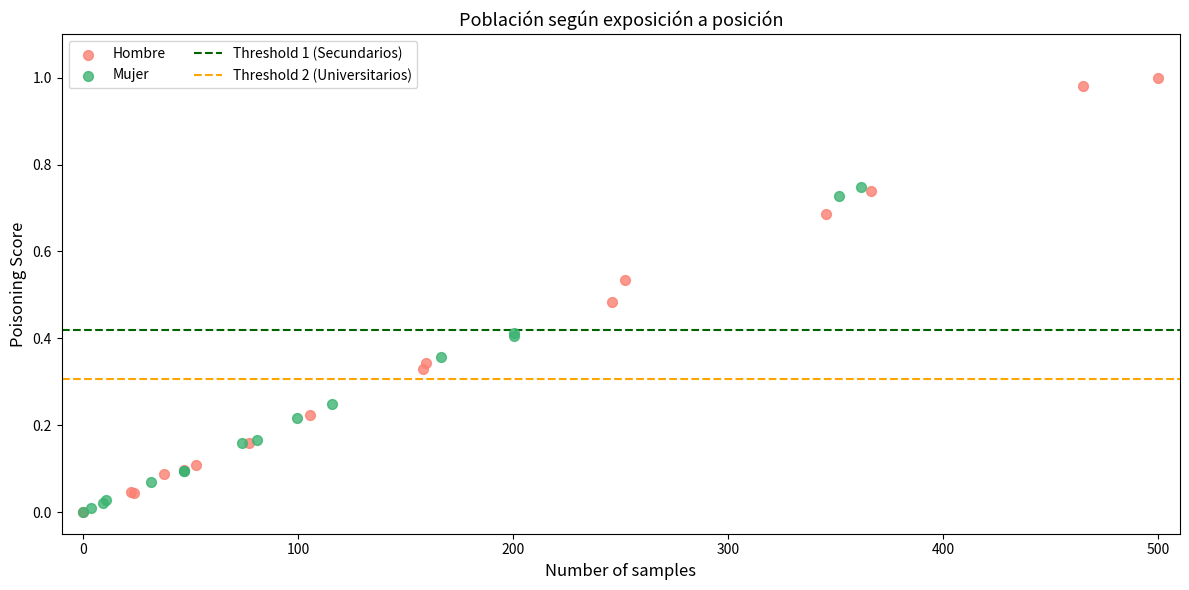

Which series has the largest Y range (max minus min)?

Hombre